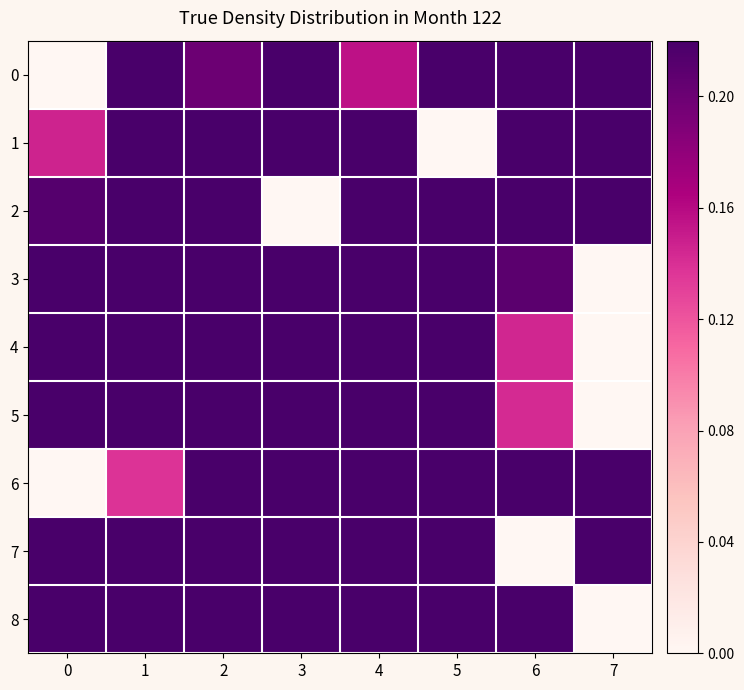

At how many categories does at least one series exceed 0?

8